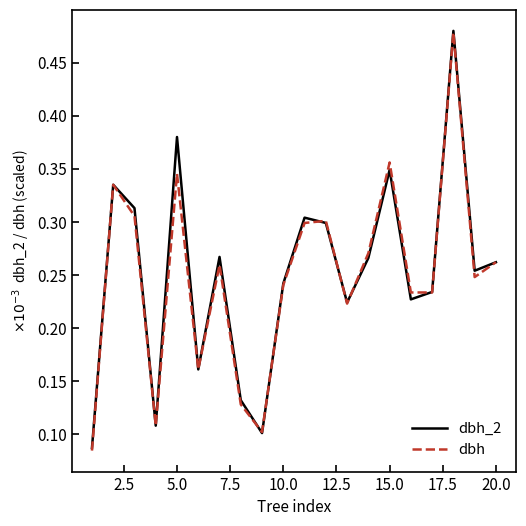

Does the chart display data point markers on the line(s)?

No